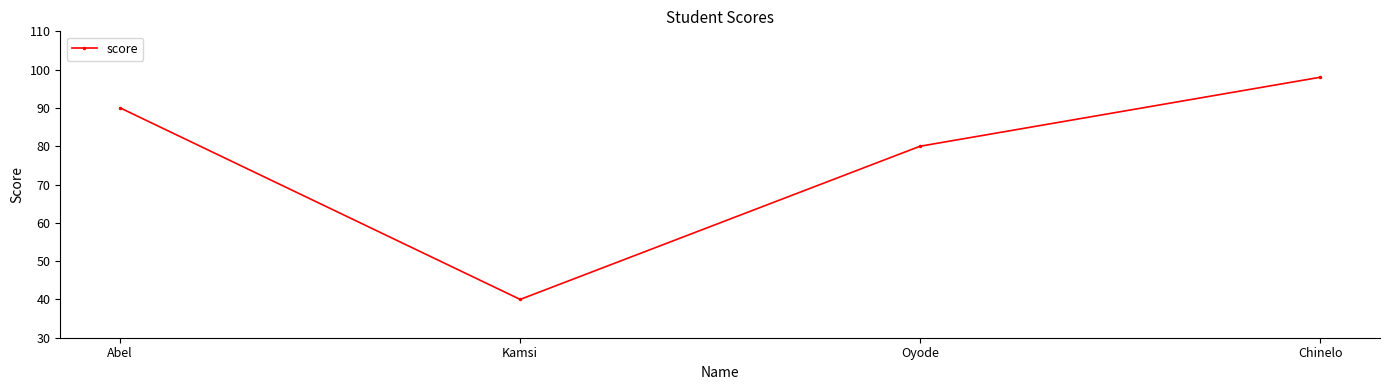

Count the number of categories in the chart.

4